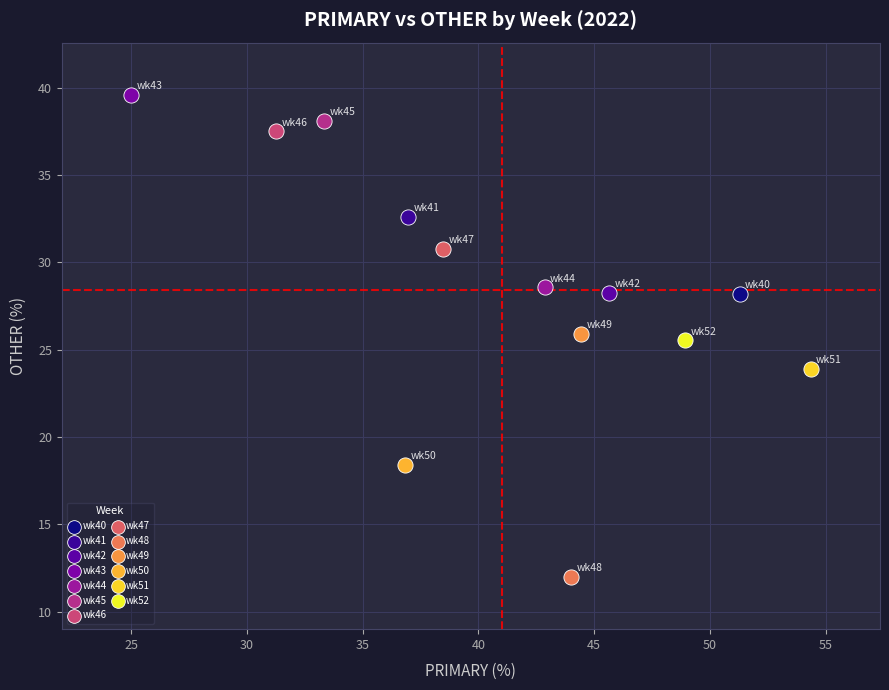

Which series reaches the minimum Y coordinate?

wk48